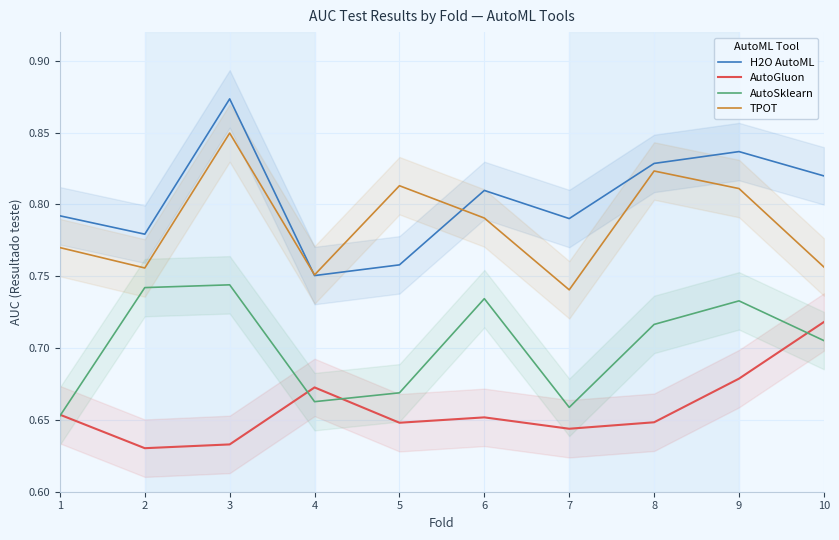

Which series has the widest spread of values?

H2O AutoML